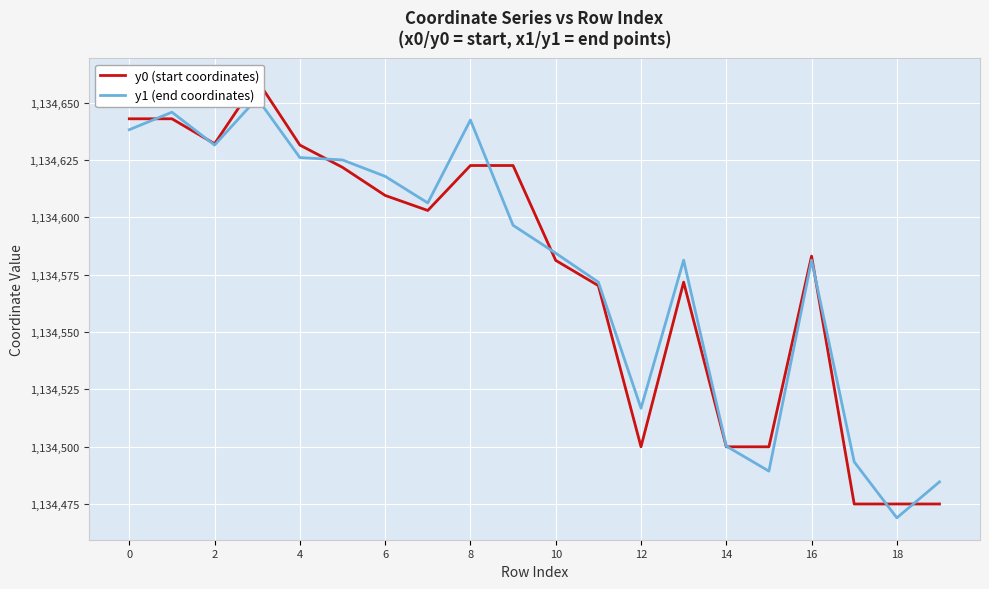

How many data points in y1 (end coordinates) are less than 1134596?

10